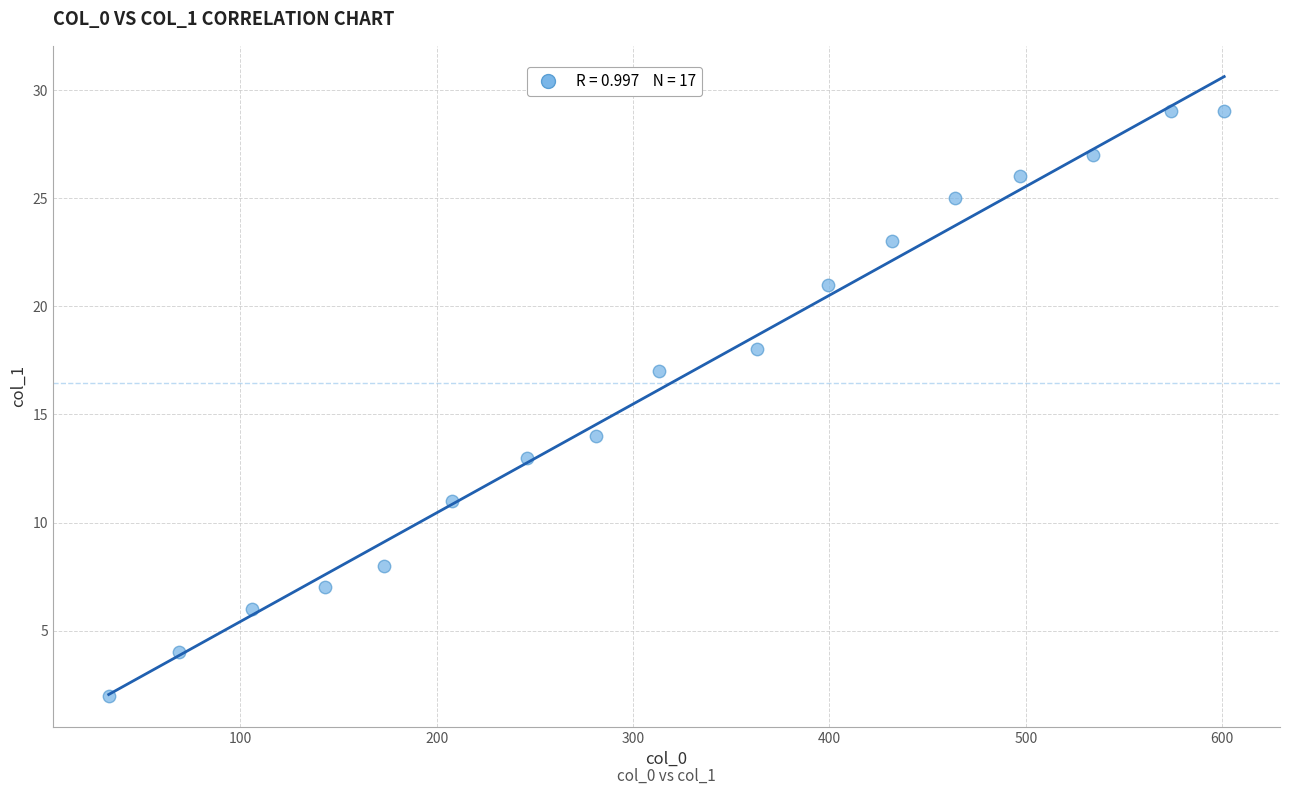

What Y value in the scatter plot is closest to 15?

14